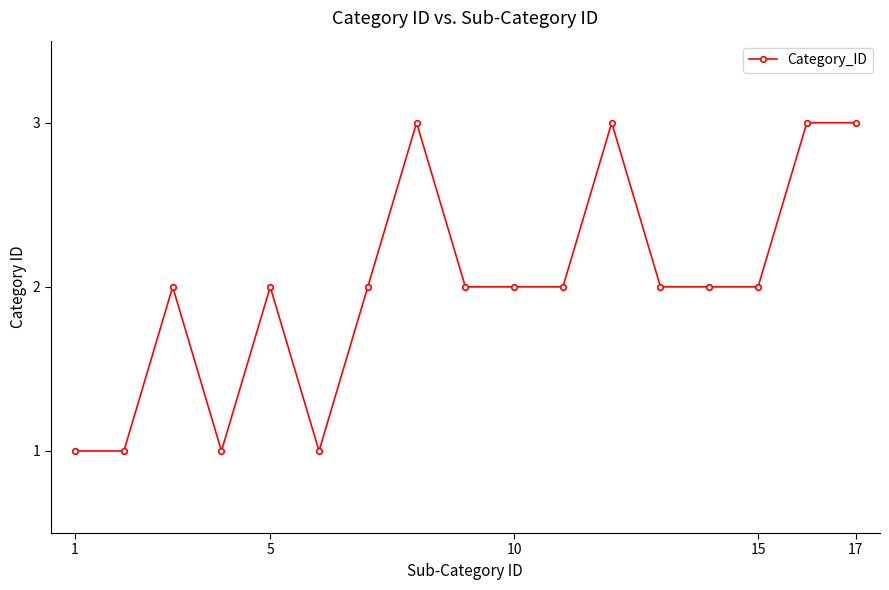

Reading left to right, what are all the values shown in this chart?

1	1	2	1	2	1	2	3	2	2	2	3	2	2	2	3	3